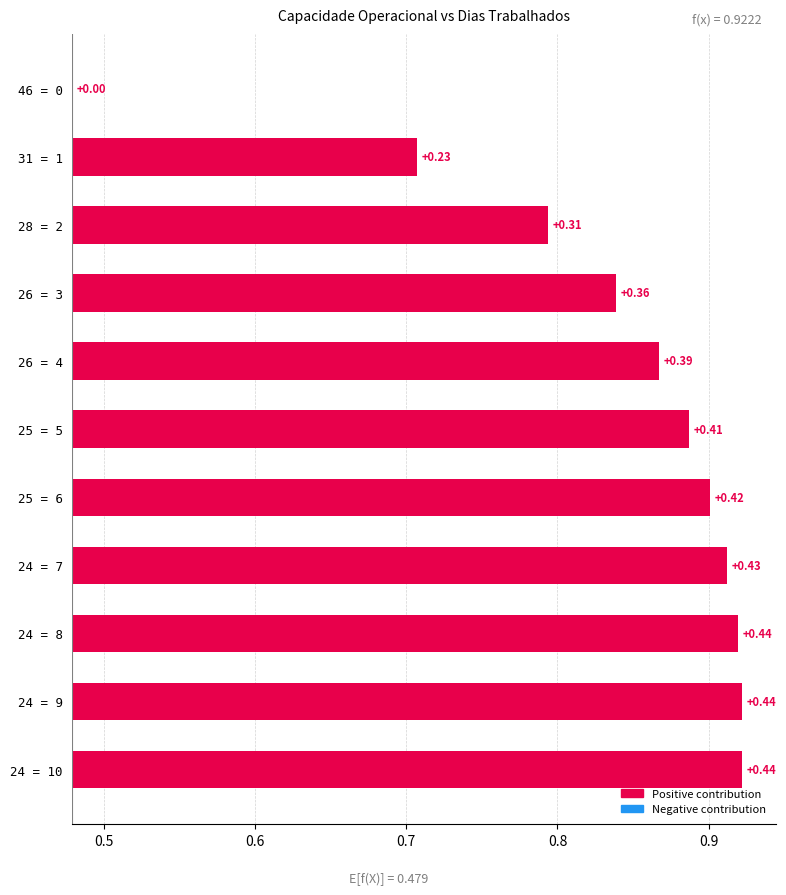

How many data points does each series have?

11